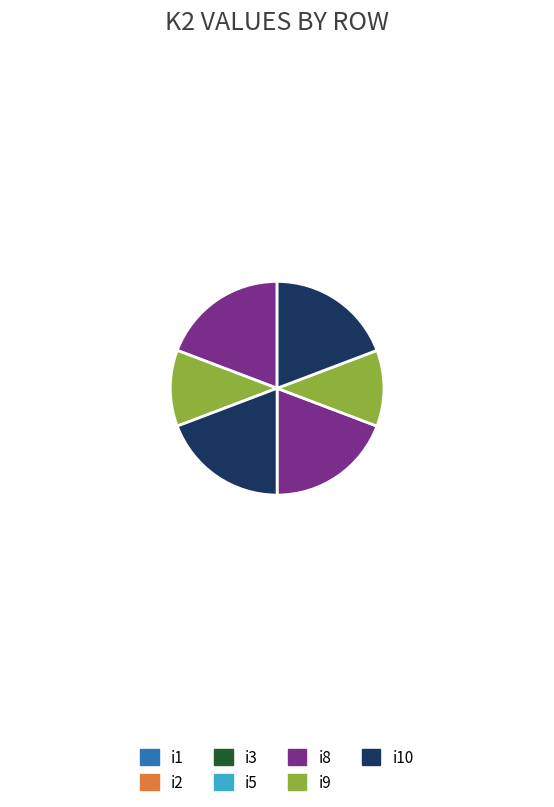

Is the sum of i9 and i5 greater than half?

No